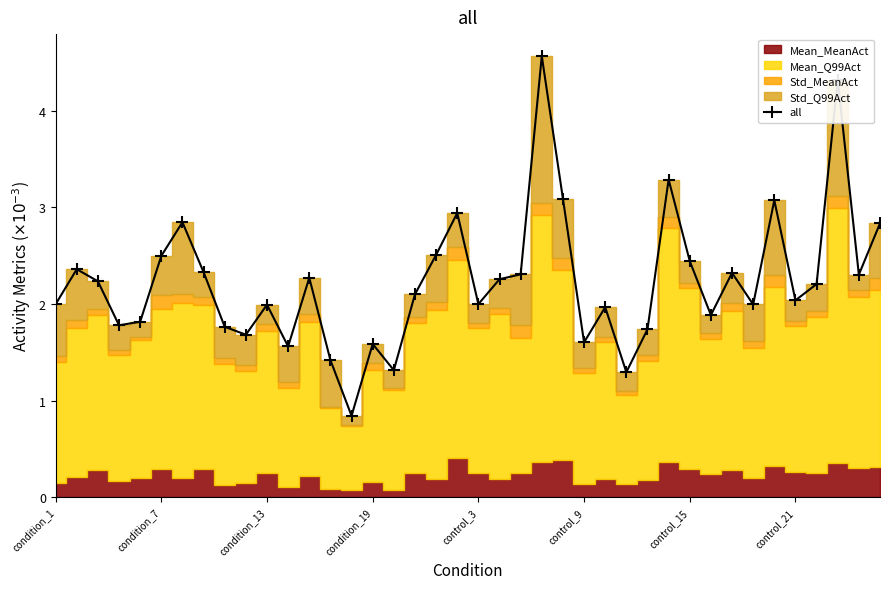

True or false: the data shows 2.6 at 11.

False